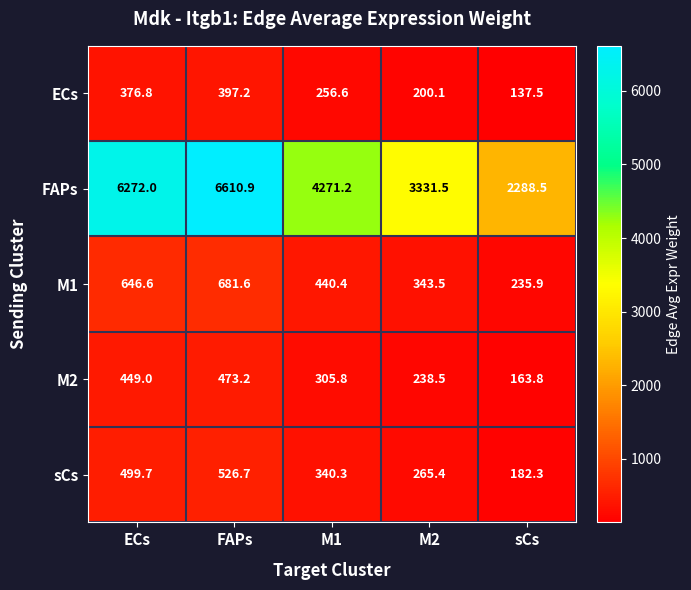

At which label does sCs first exceed 340?

ECs